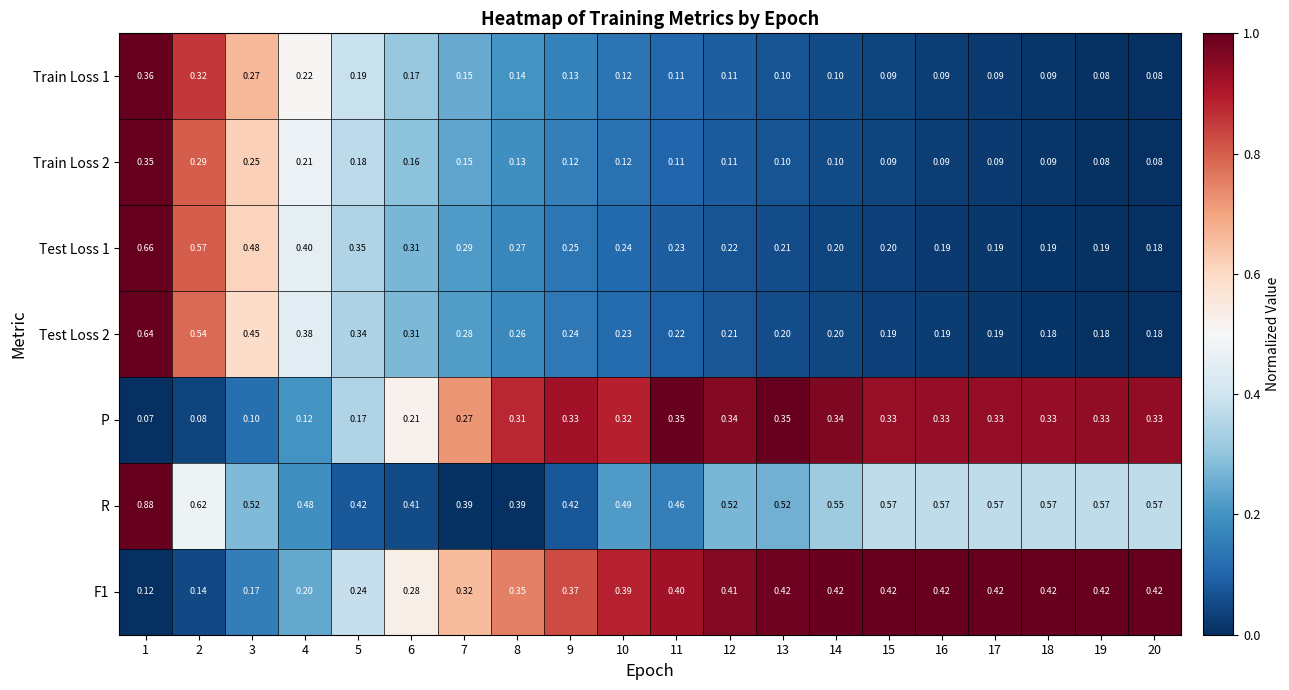

Which series has the largest range (max minus min)?

R